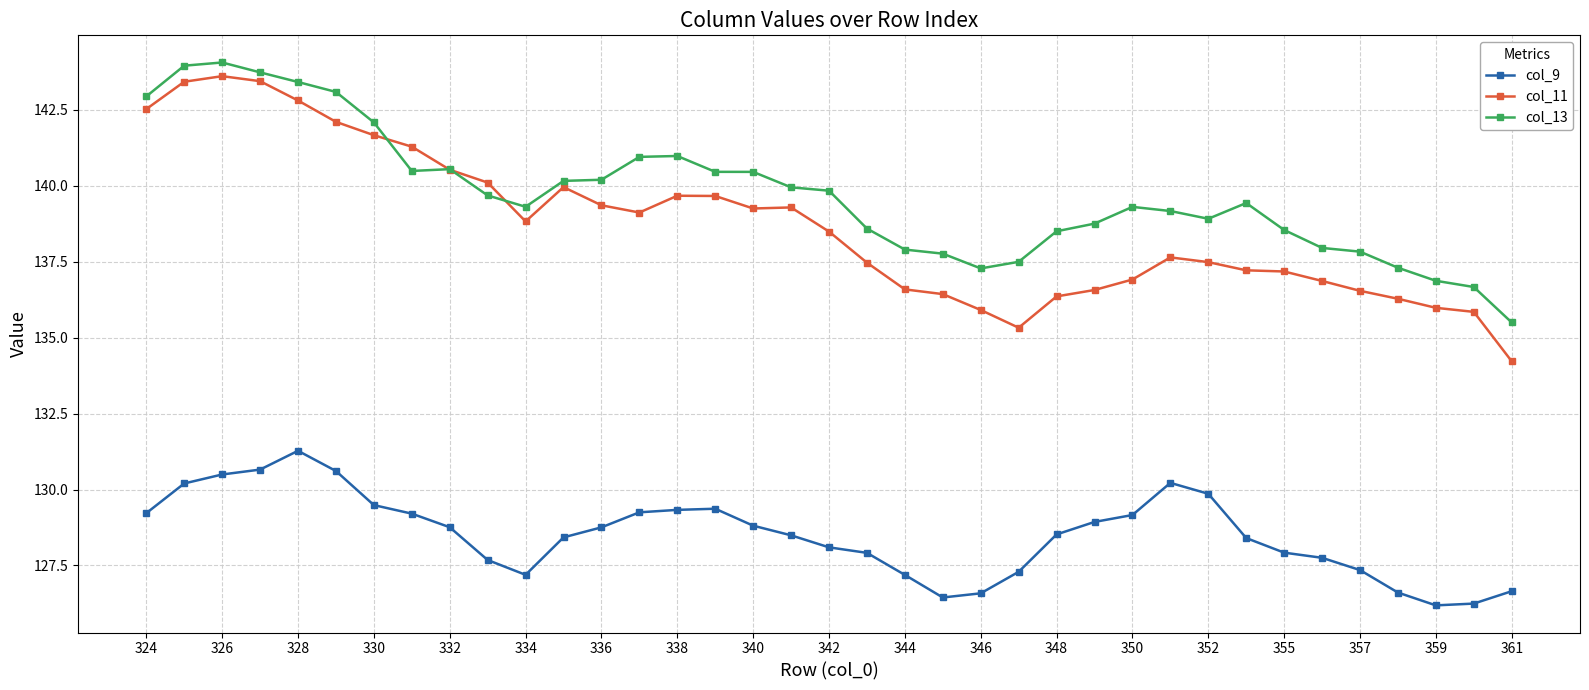

True or false: col_11 and col_9 cross at least once.

False